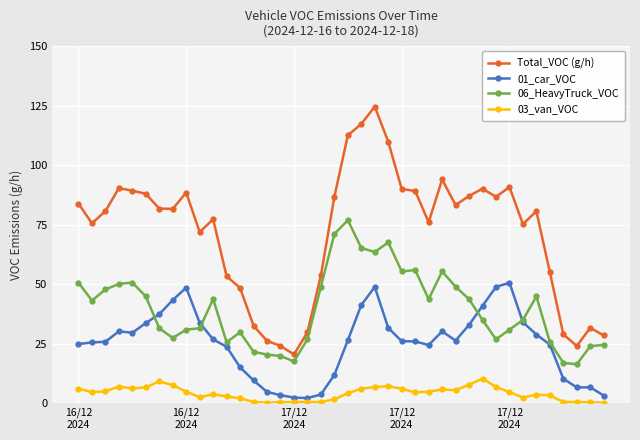

Which series has the widest spread of values?

Total_VOC (g/h)